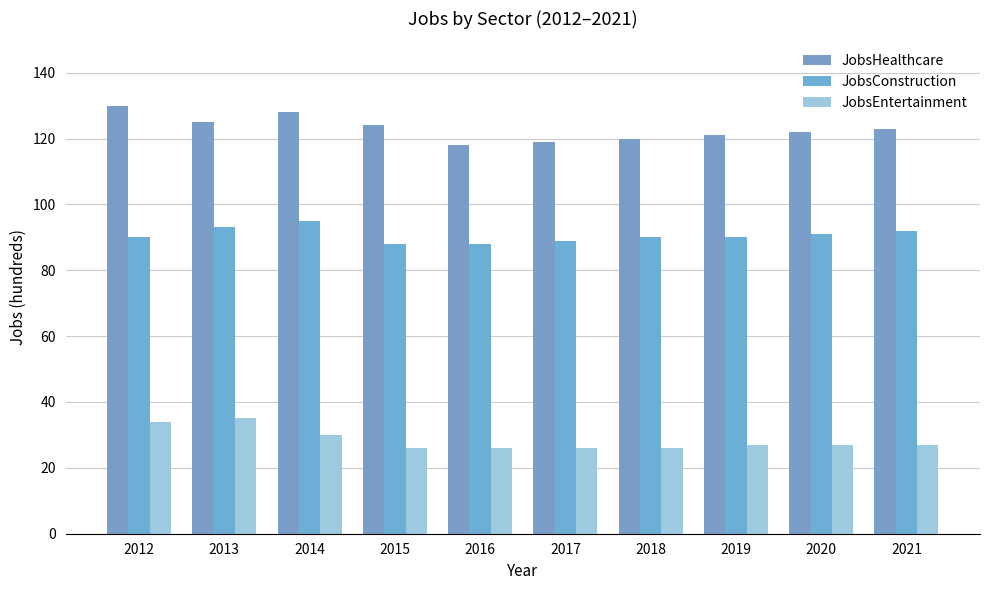

How many categories are shown in the chart?

10